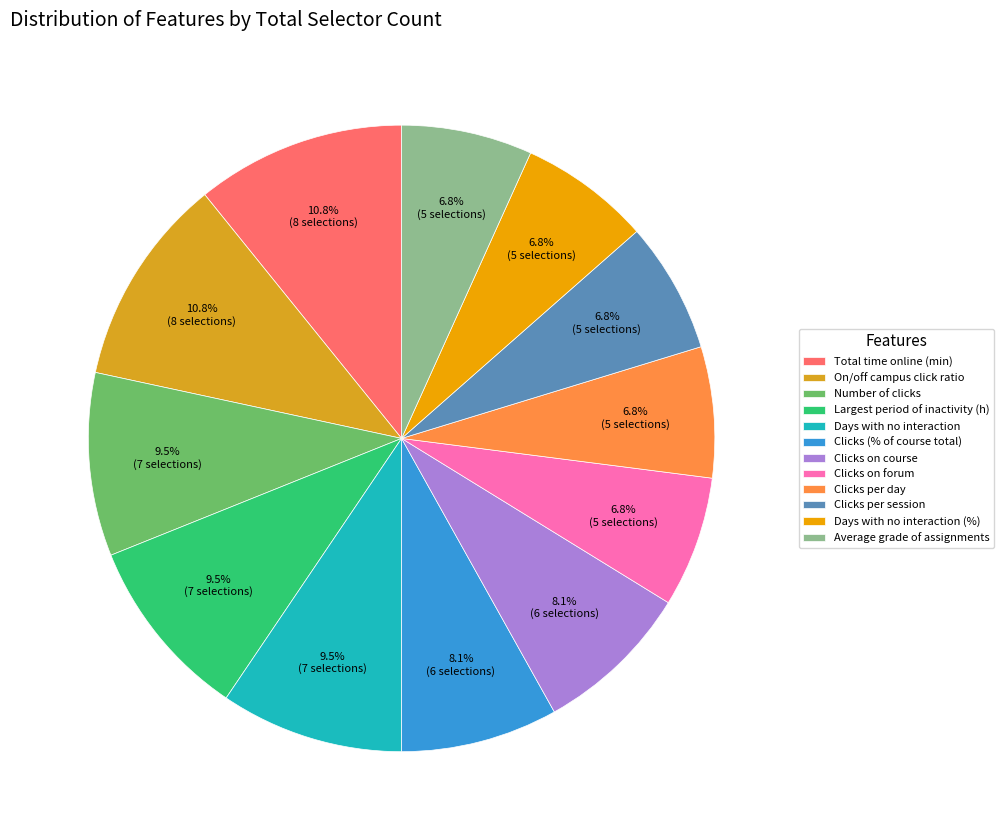

What is the largest slice in the pie chart?

Total time online (min)